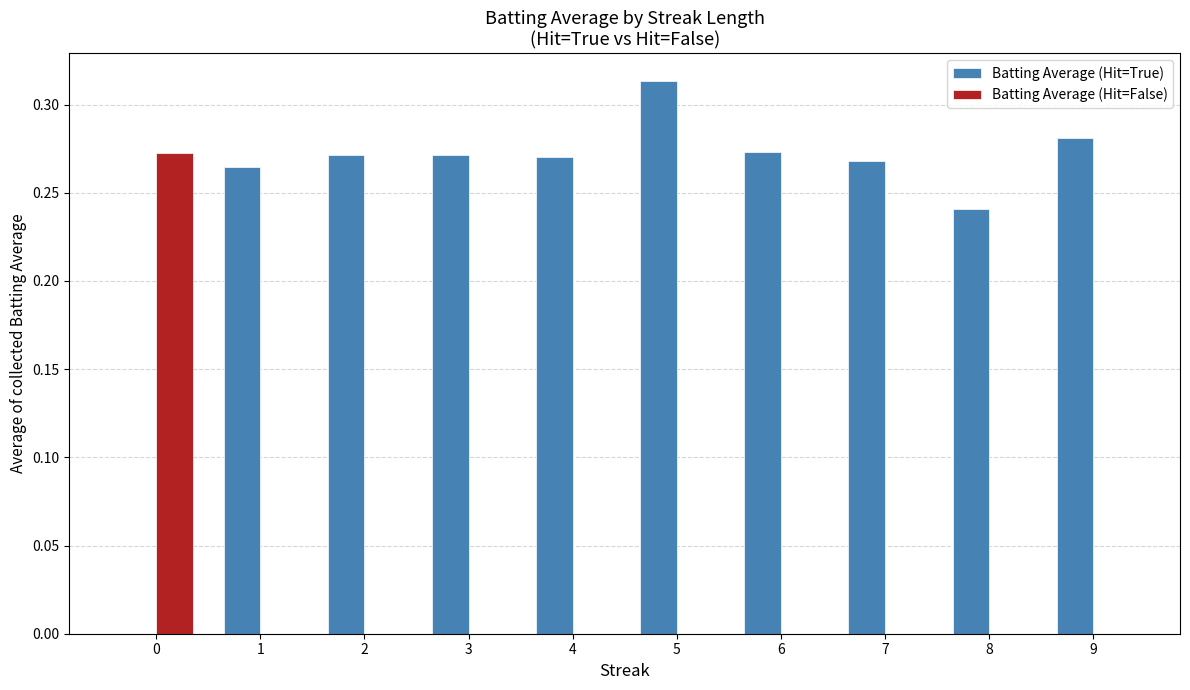

At which category does the chart reach its peak across all series?

5